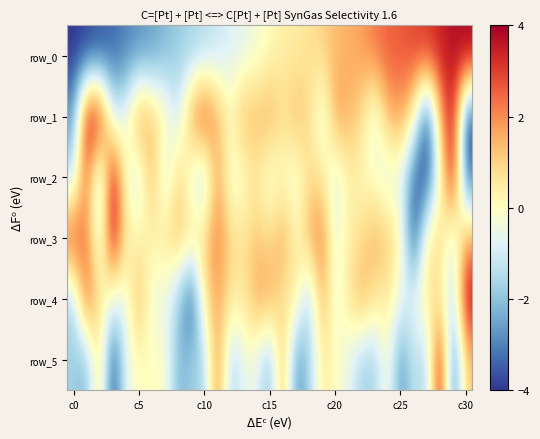

How many positive values does the row_0 series have?

16